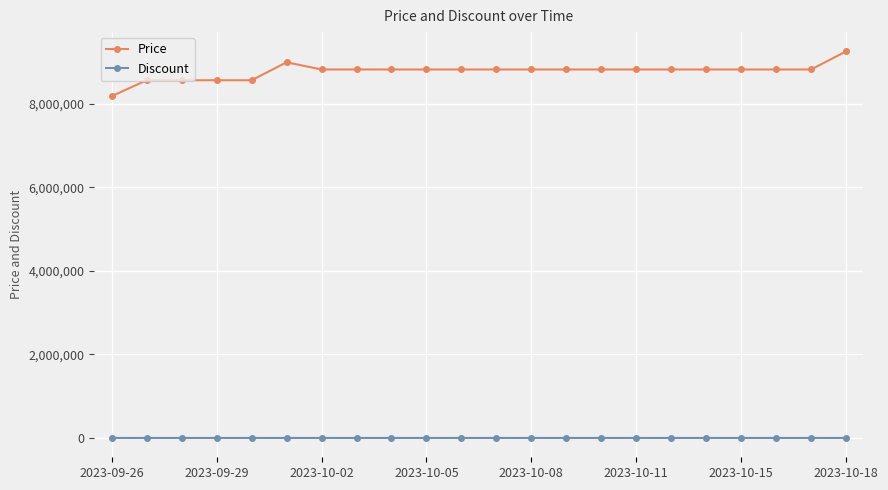

What is the sum of all Price values?

193041000